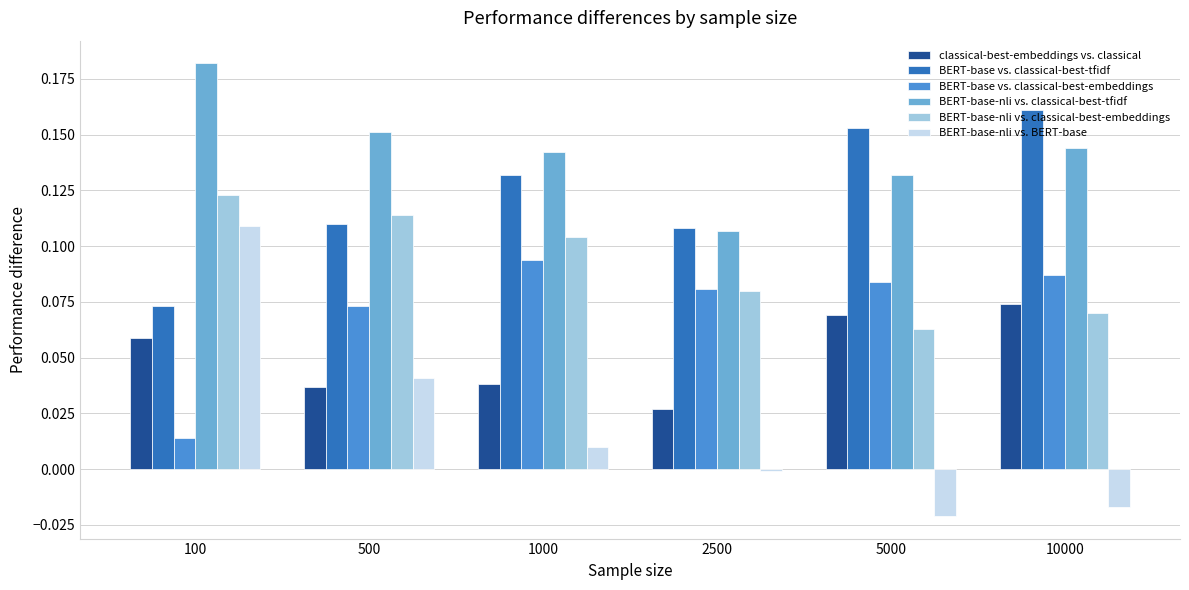

Rank the series by their maximum value, from highest to lowest.

BERT-base-nli vs. classical-best-tfidf, BERT-base vs. classical-best-tfidf, BERT-base-nli vs. classical-best-embeddings, BERT-base-nli vs. BERT-base, BERT-base vs. classical-best-embeddings, classical-best-embeddings vs. classical